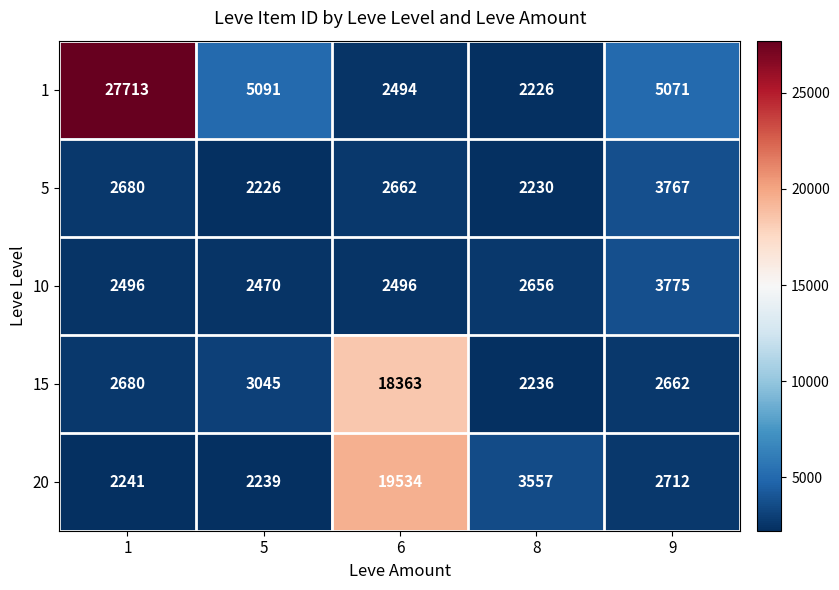

Reading left to right, list all the values displayed in this chart.

1: 27713	5091	2494	2226	5071
5: 2680	2226	2662	2230	3767
10: 2496	2470	2496	2656	3775
15: 2680	3045	18363	2236	2662
20: 2241	2239	19534	3557	2712